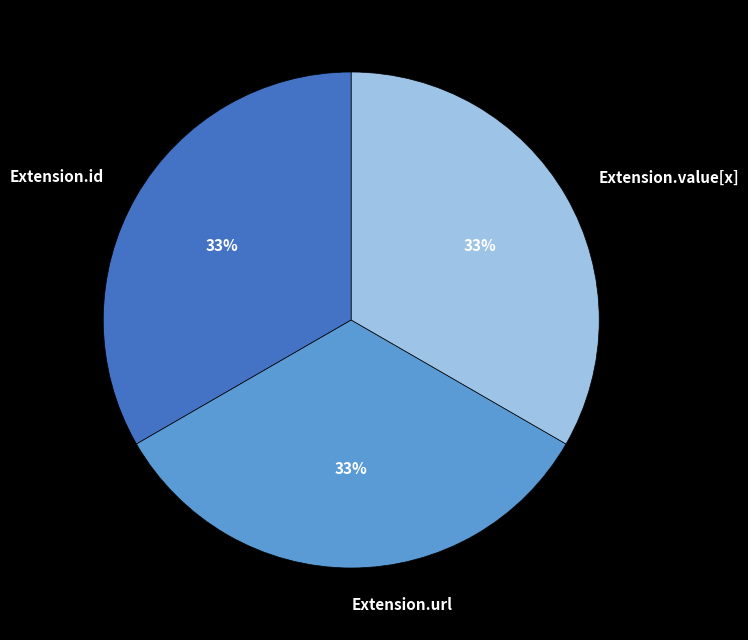

The Extension.id slice represents 33% of the pie. True or false?

True